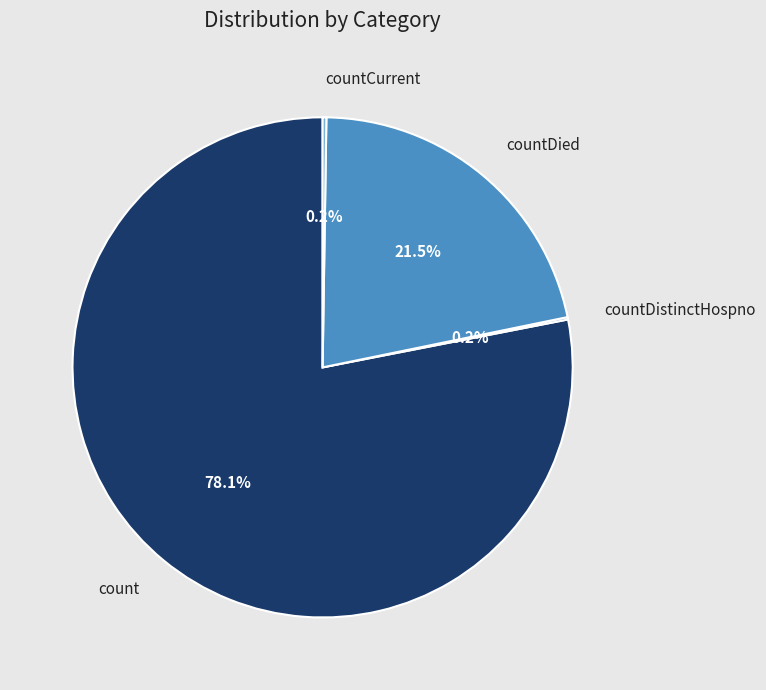

To the nearest percent, what is the difference between the largest and smallest slice percentages?

78%